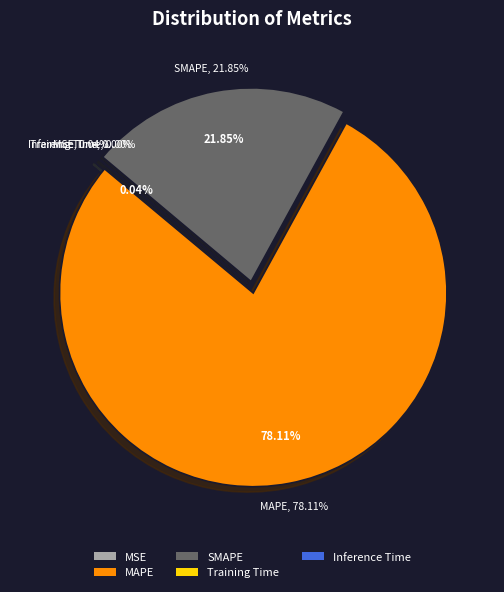

True or false: Training Time accounts for 0% of the total.

True